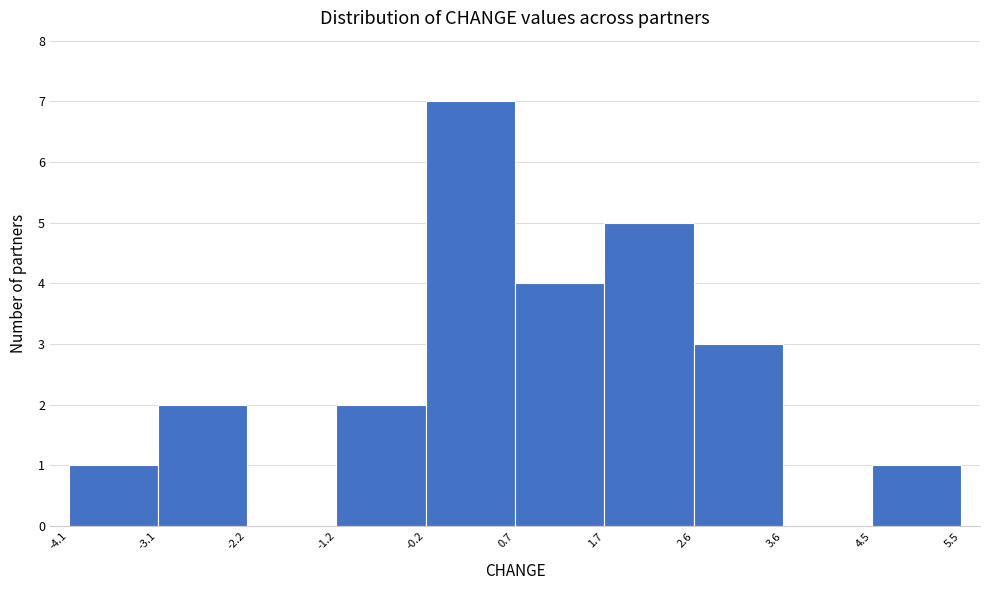

Which range on the x-axis has the tallest bar?

-0.2 to 0.7